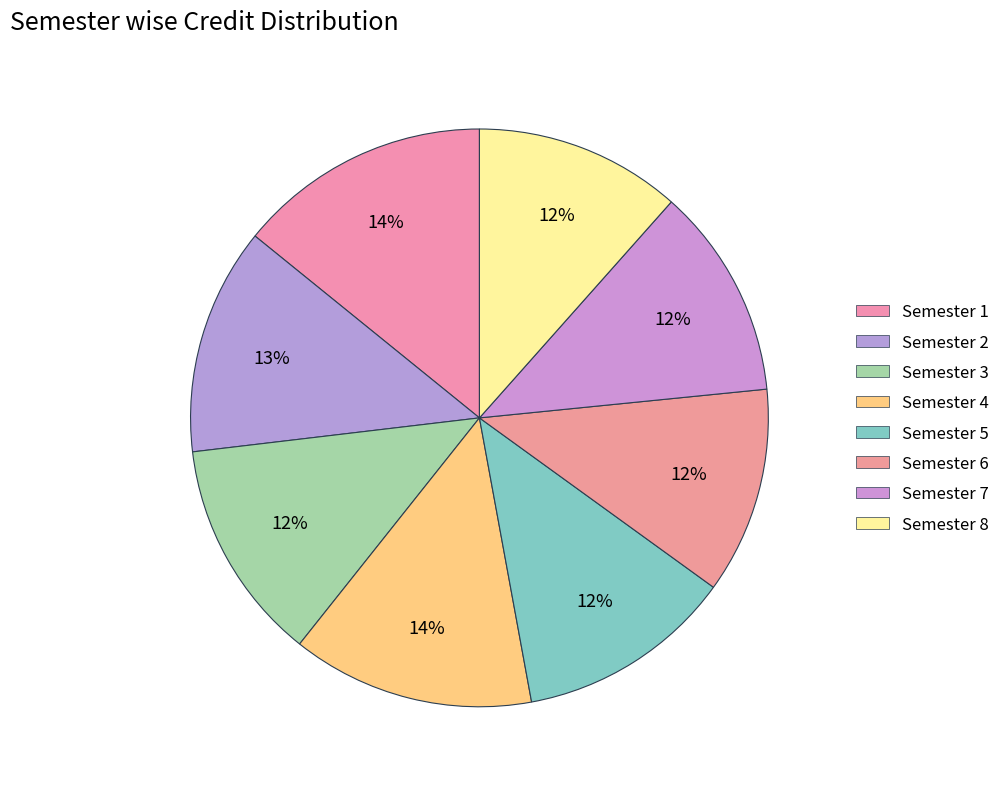

Does Semester 3 account for over 50% of the chart?

No